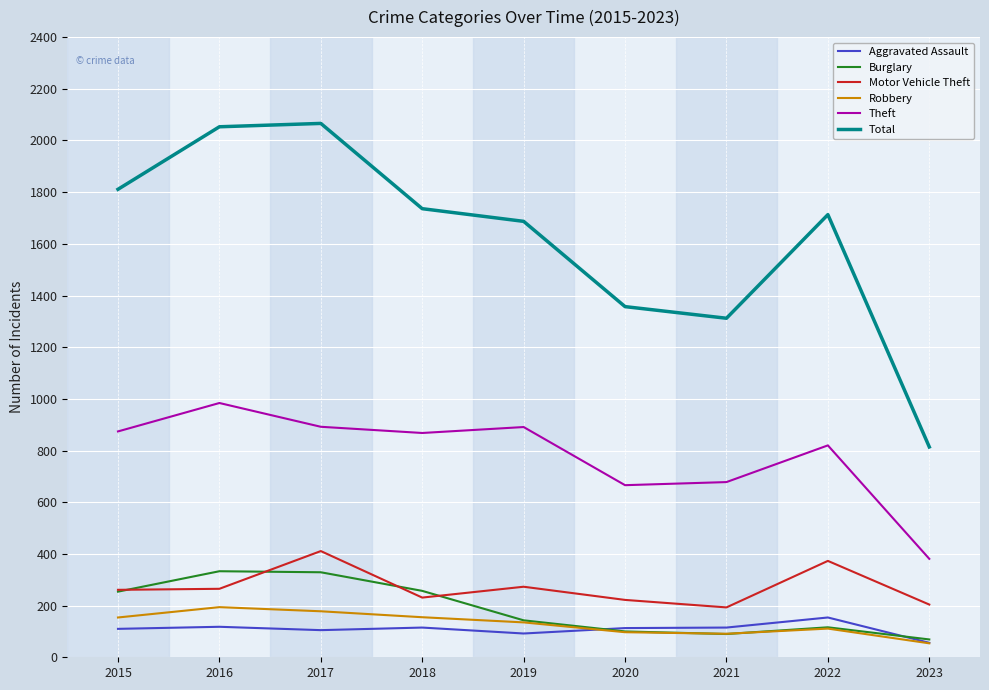

True or false: Robbery and Theft cross at least once.

False